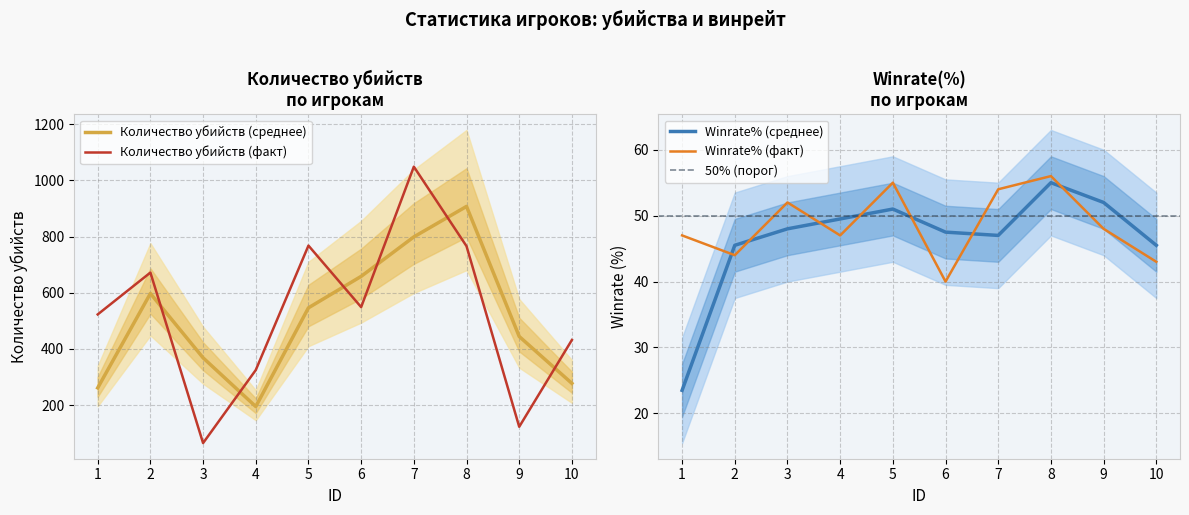

Which category has the lowest value in the Winrate(%) series?

6